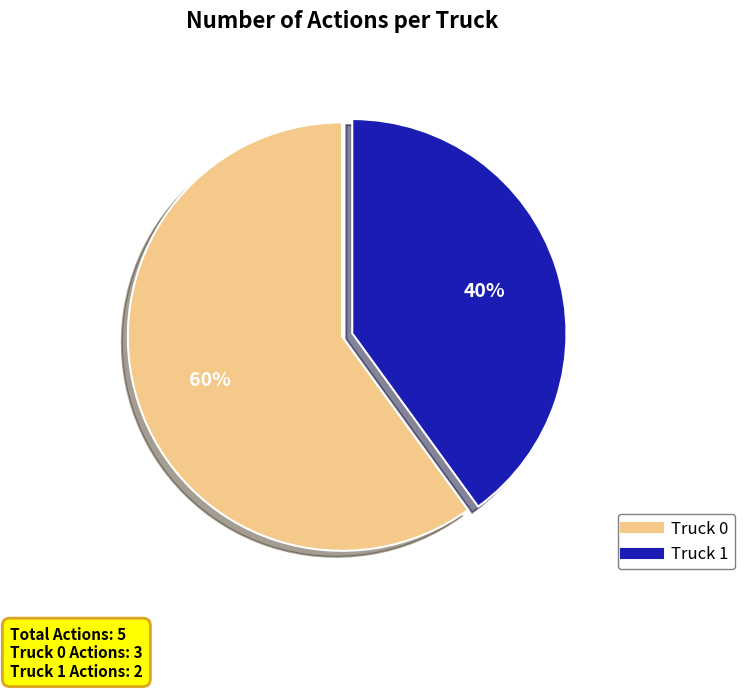

Which slice represents more than half of the pie?

Truck 0